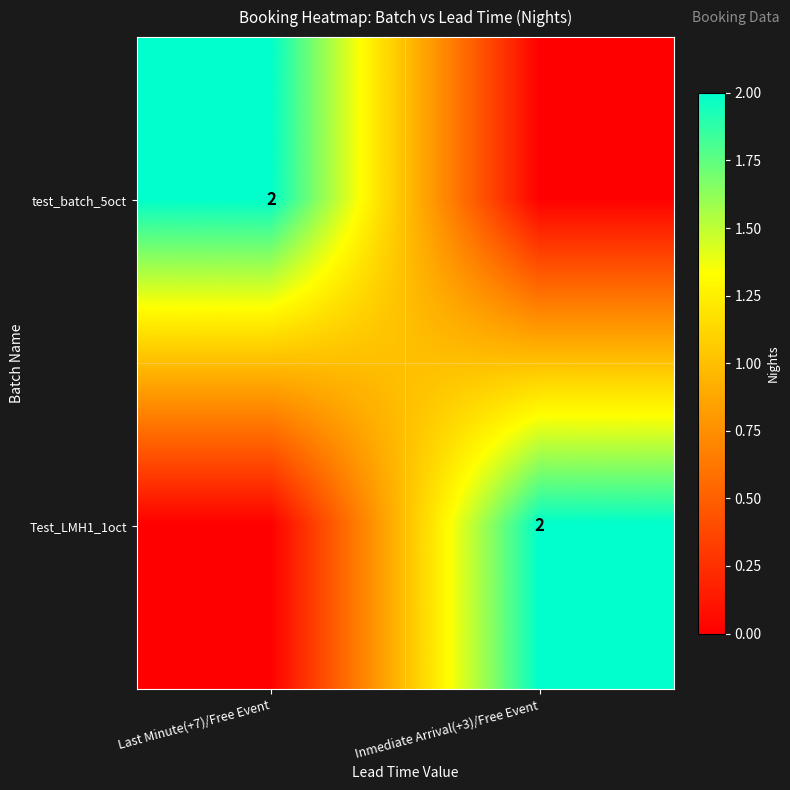

Is it true that Test_LMH1_1oct equals 2 at Inmediate Arrival(+3)/Free Event?

True